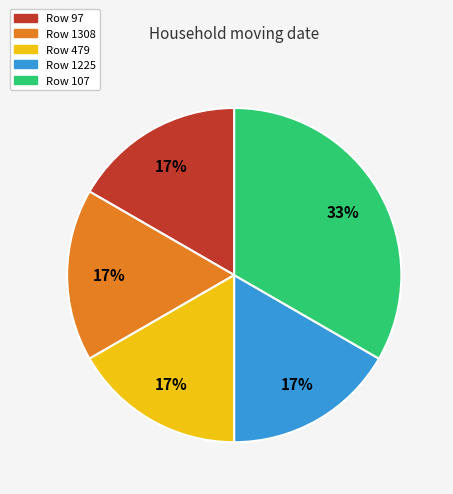

How many slices are in this pie chart?

5